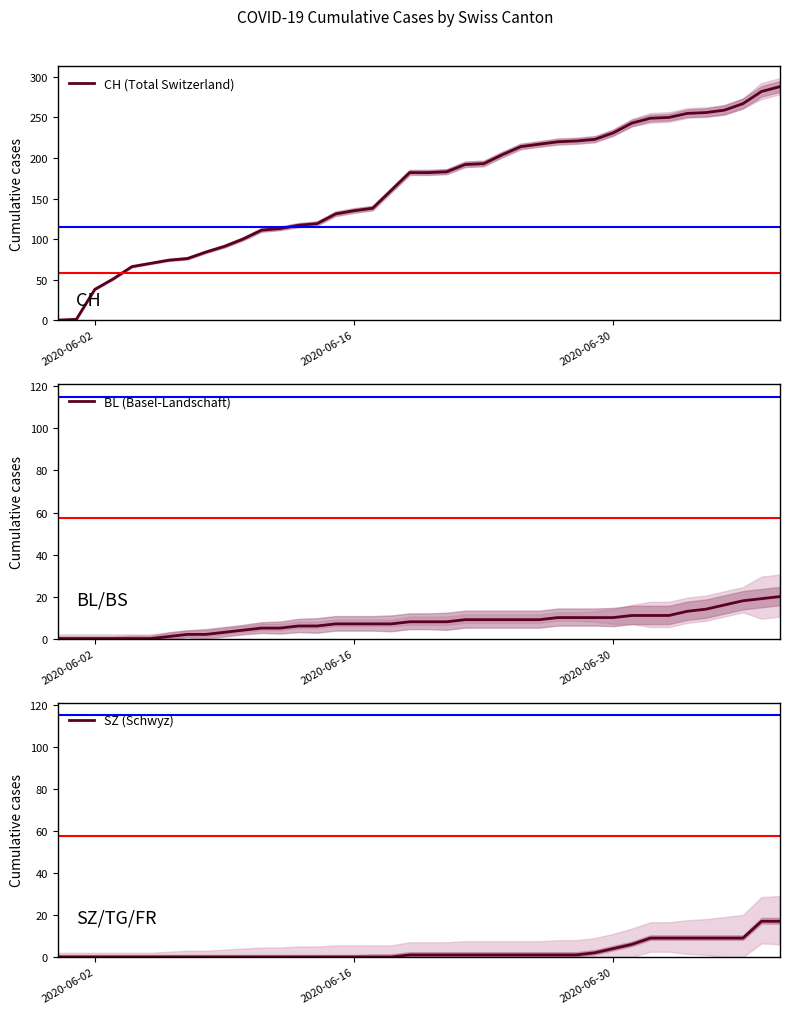

The value of CH (Total Switzerland) at 2020-06-02 is 38. True or false?

True